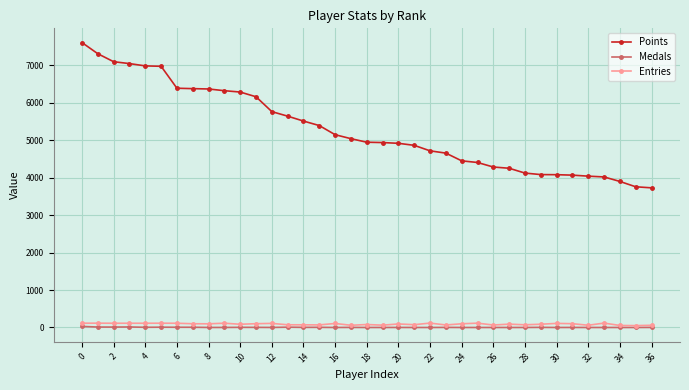

How many values in the Medals series are below 1?

15